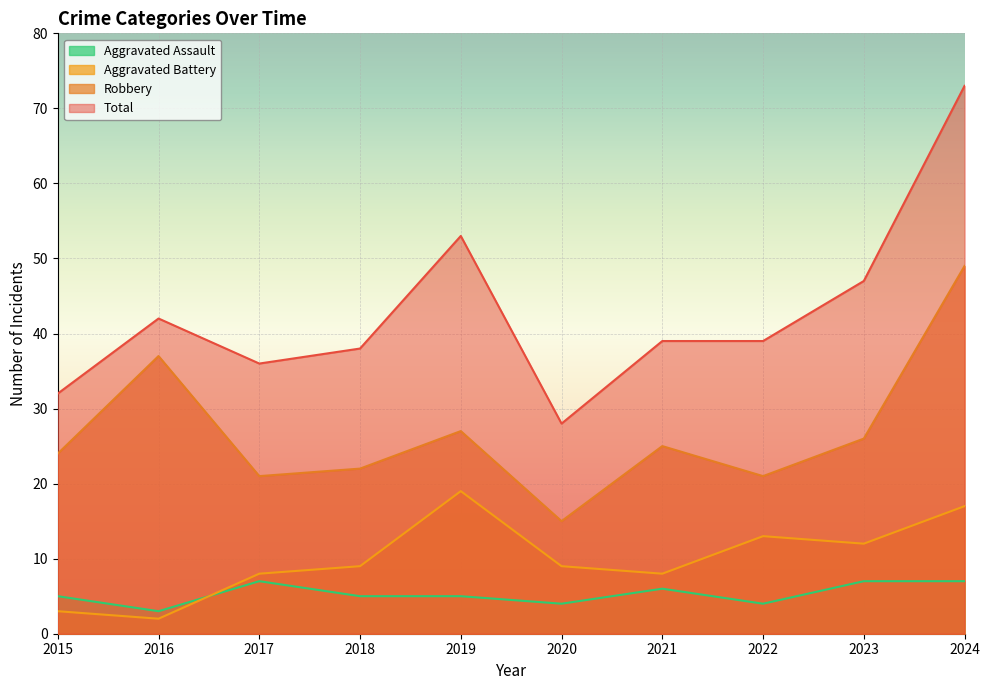

What is the average value of the Total series?

43